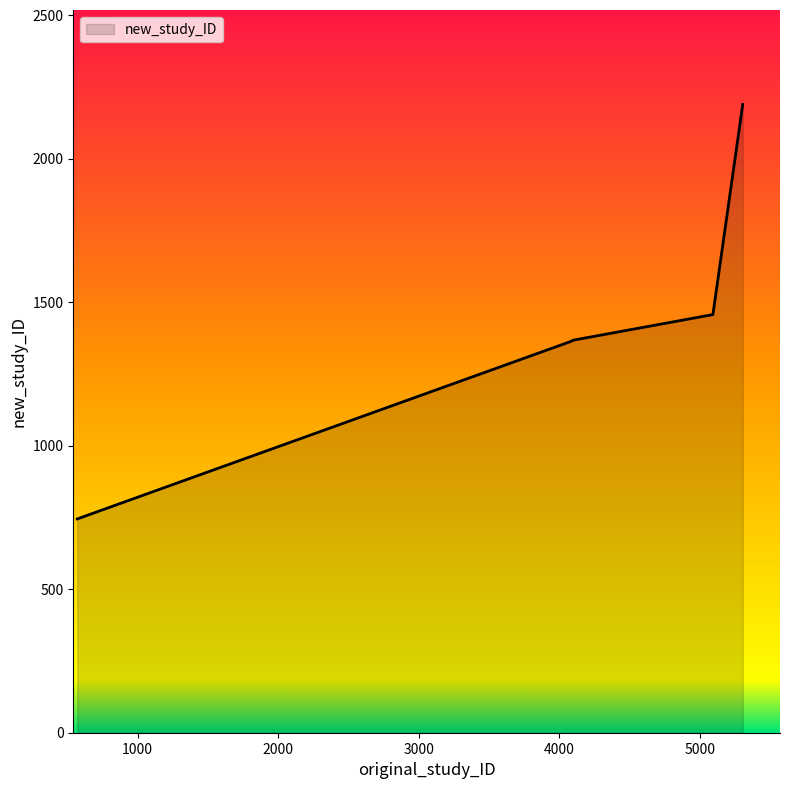

What is the minimum value shown in the chart?

745